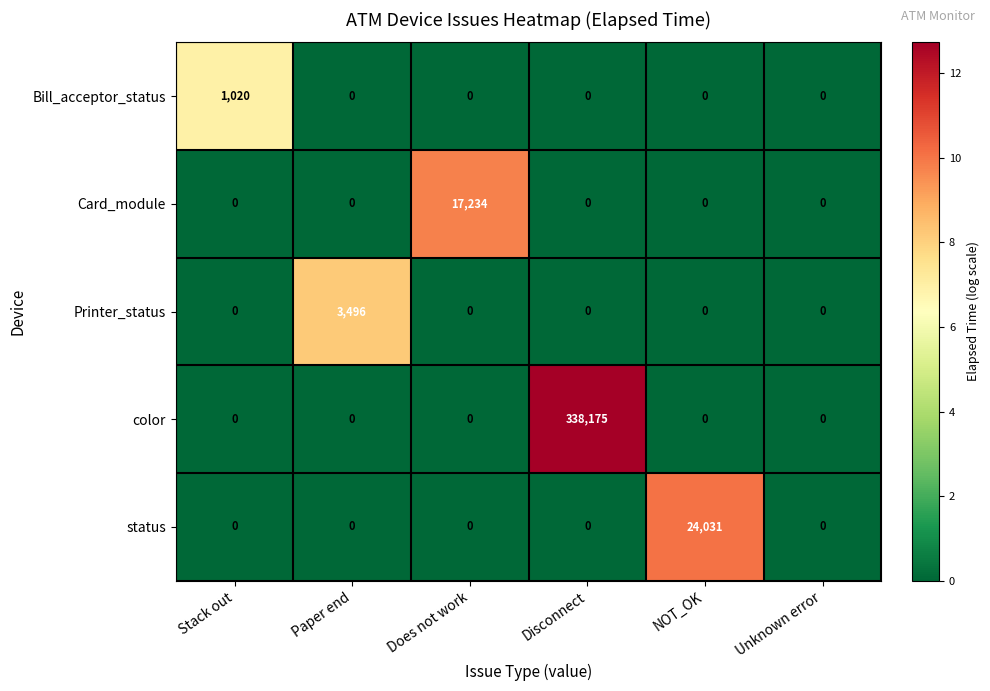

Reading left to right, list all the values displayed in this chart.

Bill_acceptor_status: 1020	0	0	0	0	0
Card_module: 0	0	17234	0	0	0
Printer_status: 0	3496	0	0	0	0
color: 0	0	0	338175	0	0
status: 0	0	0	0	24031	0